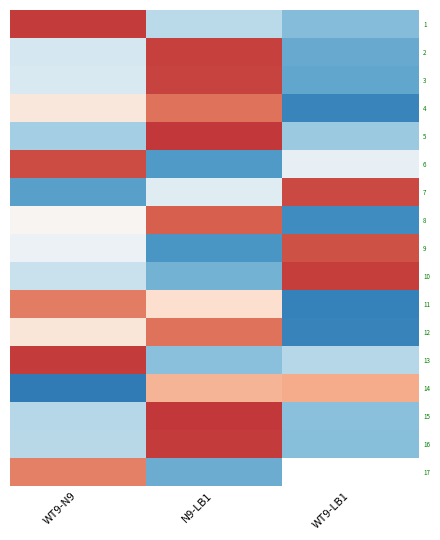

True or false: 3 has a value of -1.0 at WT9-LB1.

True